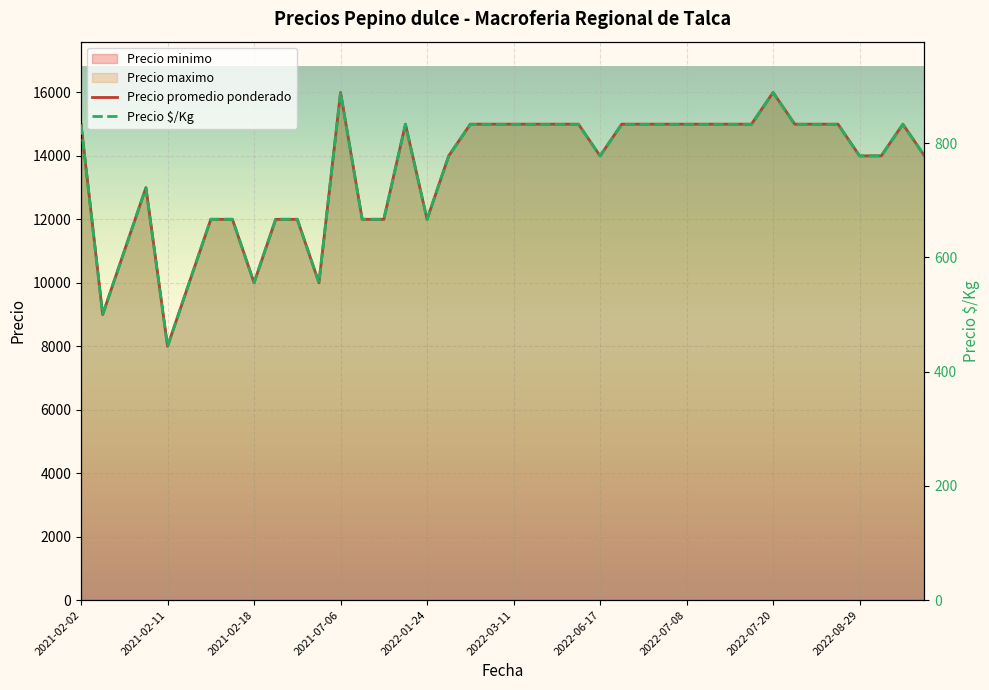

What is the sum of the Precio promedio ponderado values at 33 and 2022-06-17?

27000